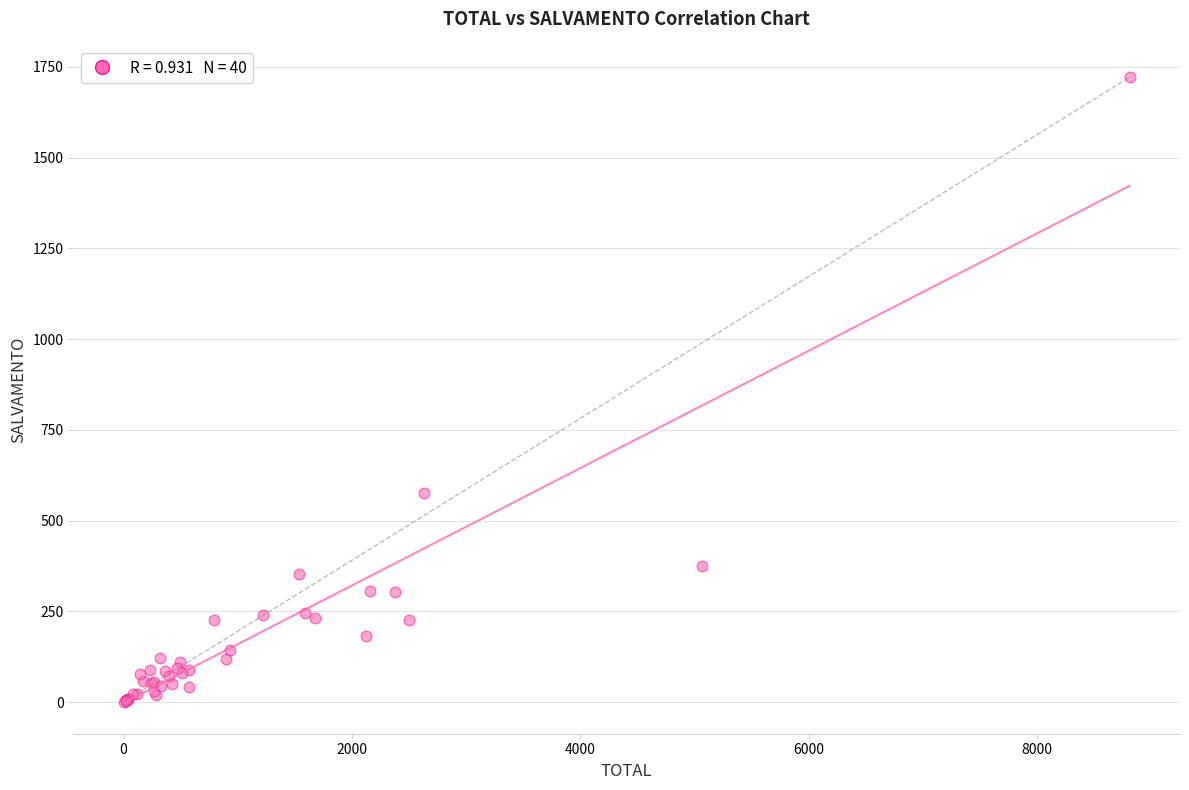

What Y value in the scatter plot is closest to 861?

577.0